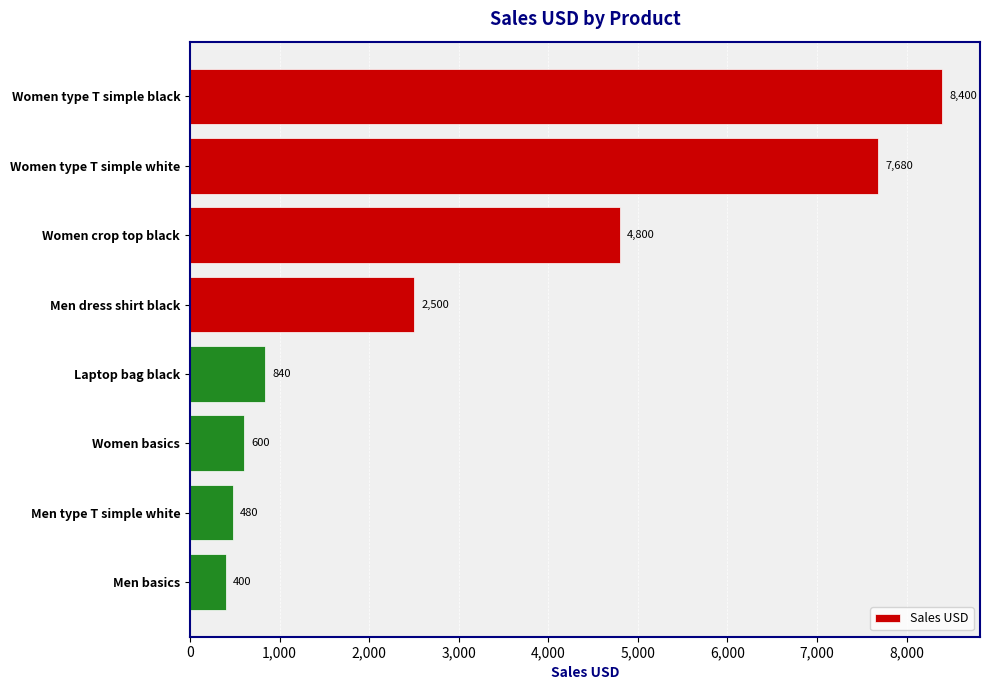

List the labels in order of value, largest first.

Women type T simple black, Women type T simple white, Women crop top black, Men dress shirt black, Laptop bag black, Women basics, Men type T simple white, Men basics